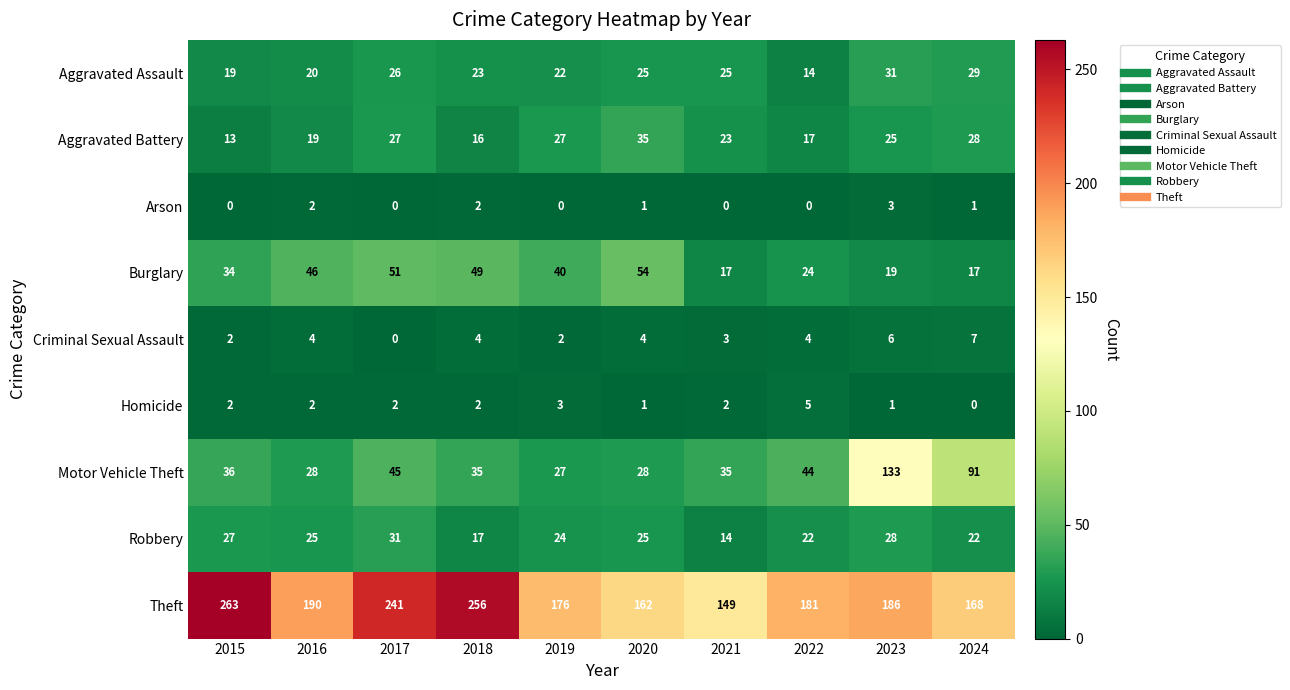

What is the lowest value of the Aggravated Battery series?

13